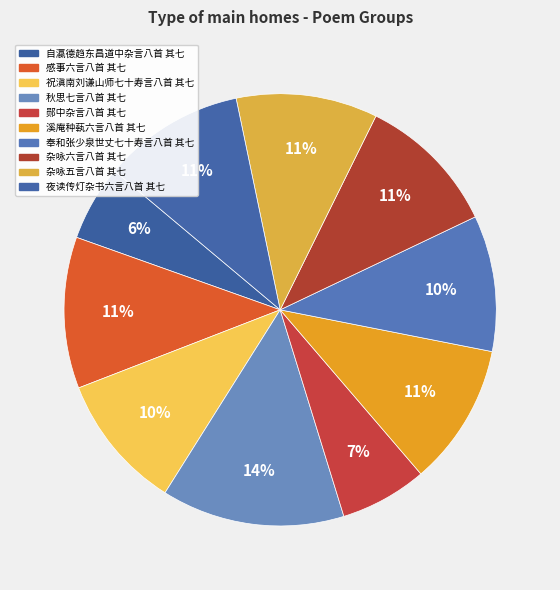

Does any single category account for the majority?

No